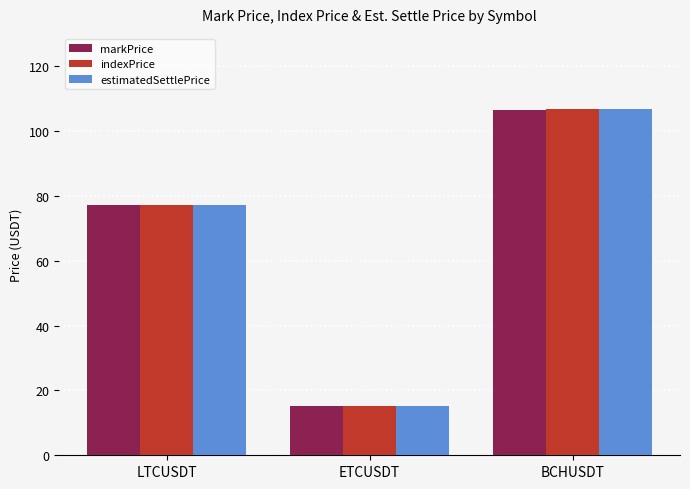

List the series in order of their overall mean, highest first.

estimatedSettlePrice, indexPrice, markPrice